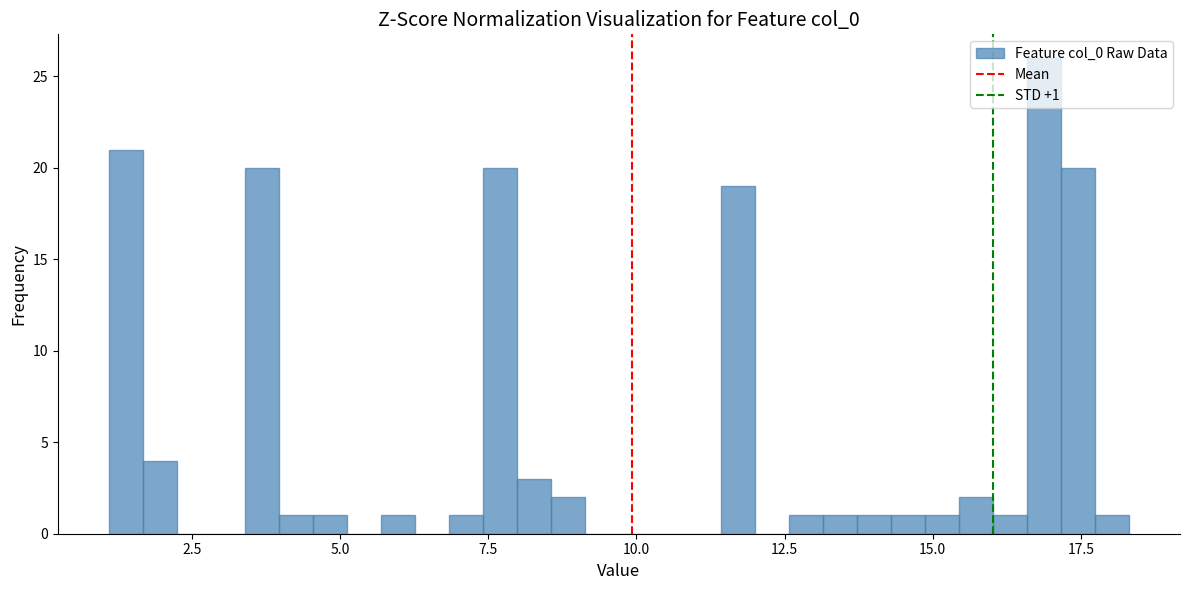

Around what value on the x-axis is the tallest bar? Give the approximate position of its centre, as read against the axis.

17.0